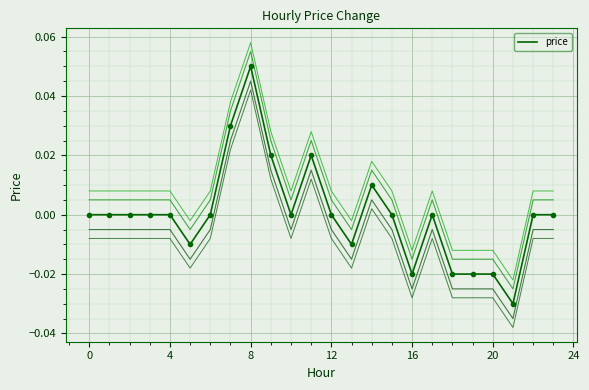

How many lines are shown in the chart?

5